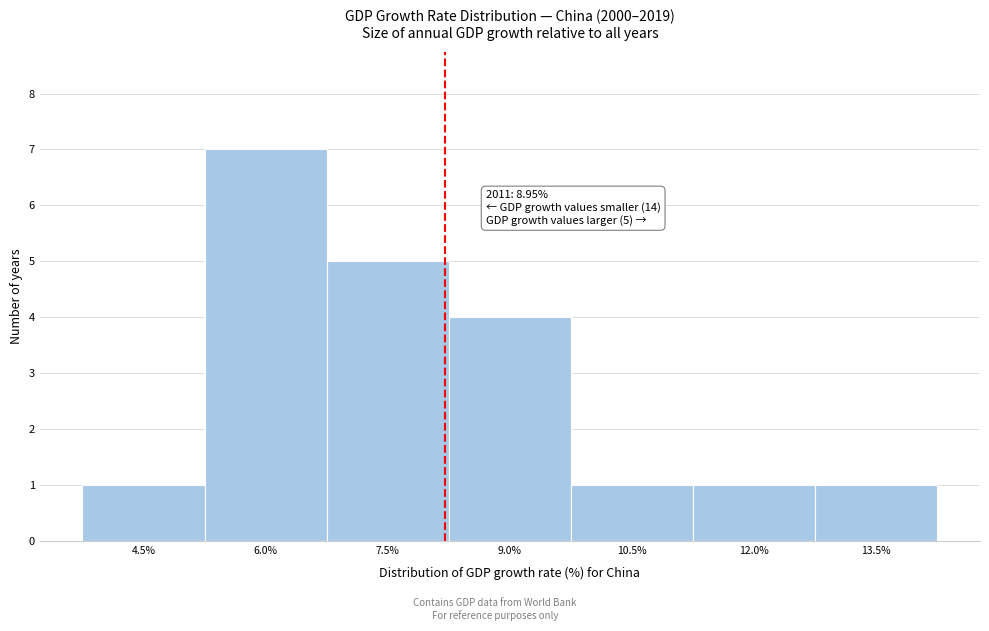

Reading left to right, transcribe all the data shown in this chart.

1	7	5	4	1	1	1